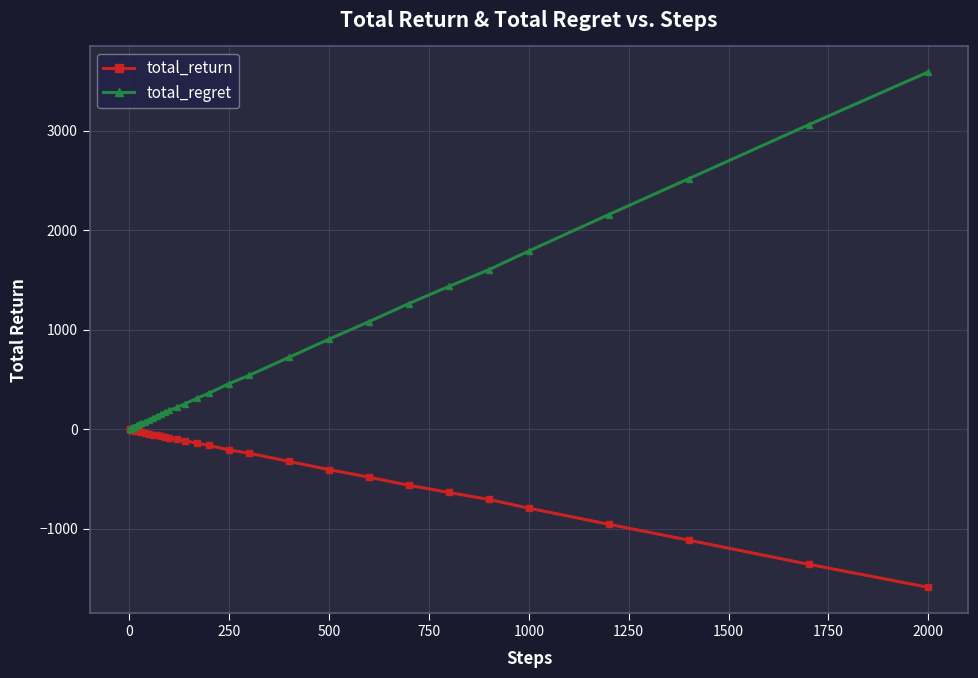

What is the highest value of the total_regret series?

3590.0